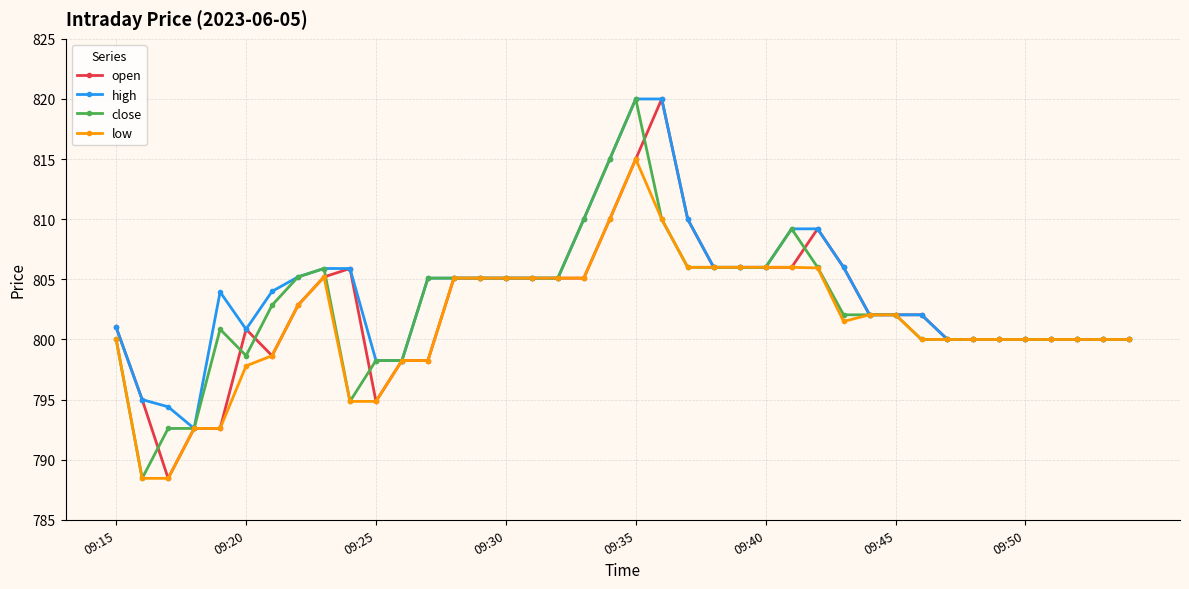

What is the maximum value shown in the chart?

820.0